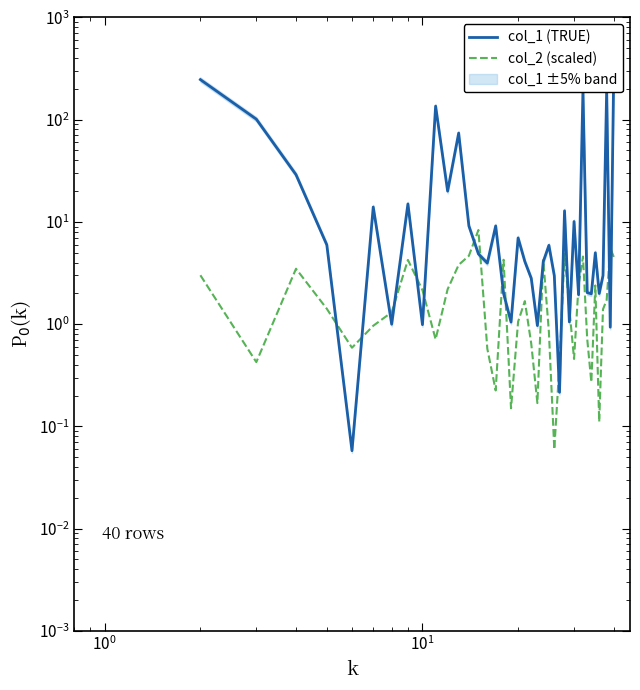

True or false: col_1 (TRUE) has more than 0 points higher than both neighbors.

True